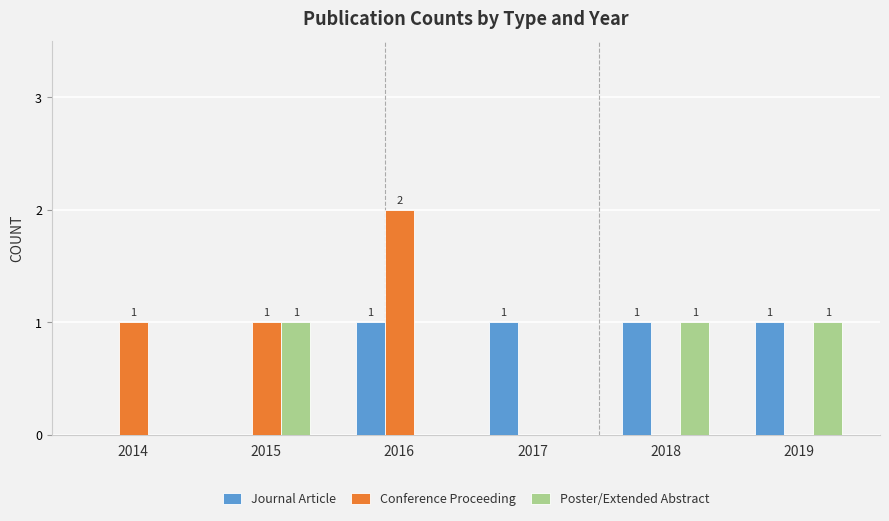

Which series changed the most between 2017 and 2018?

Poster/Extended Abstract